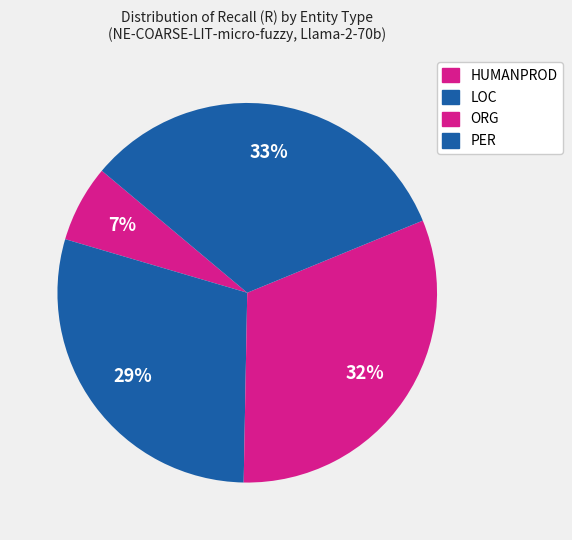

Is there a majority slice in this chart?

No